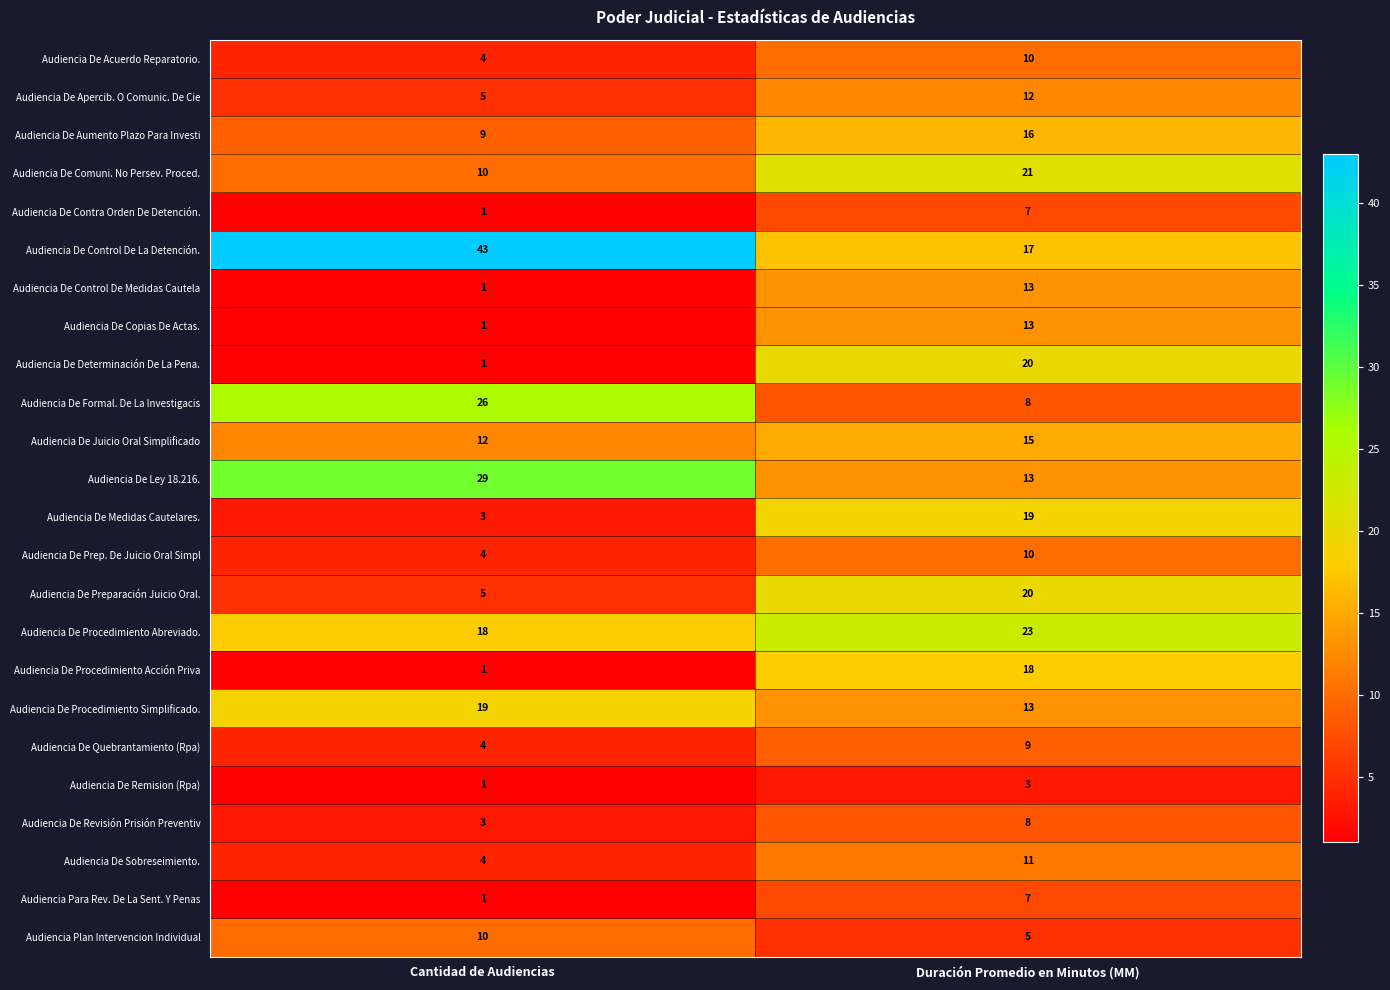

True or false: Audiencia De Remision (Rpa) has a value of 3 at Duración Promedio en Minutos (MM).

True